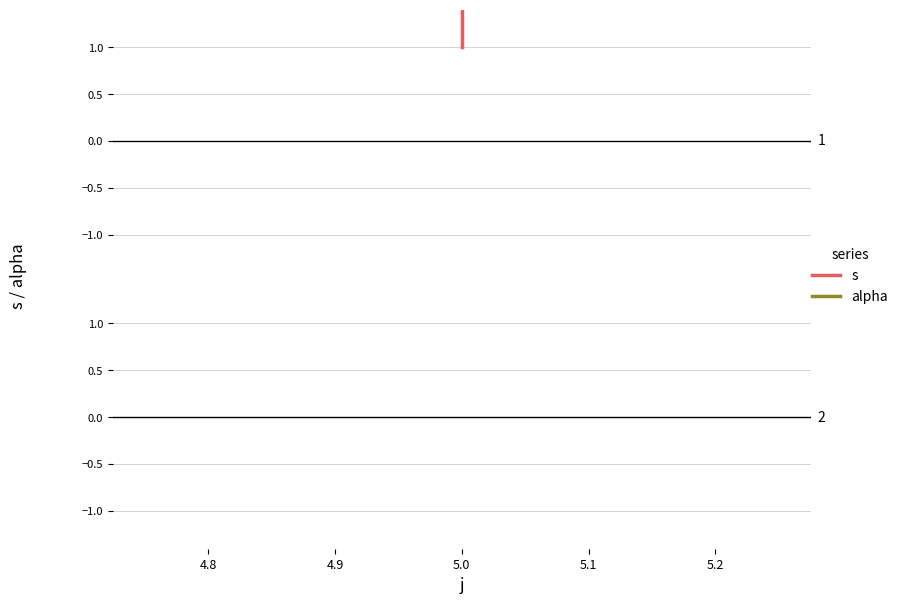

What is the value of the s point at the 3rd from the left?

5